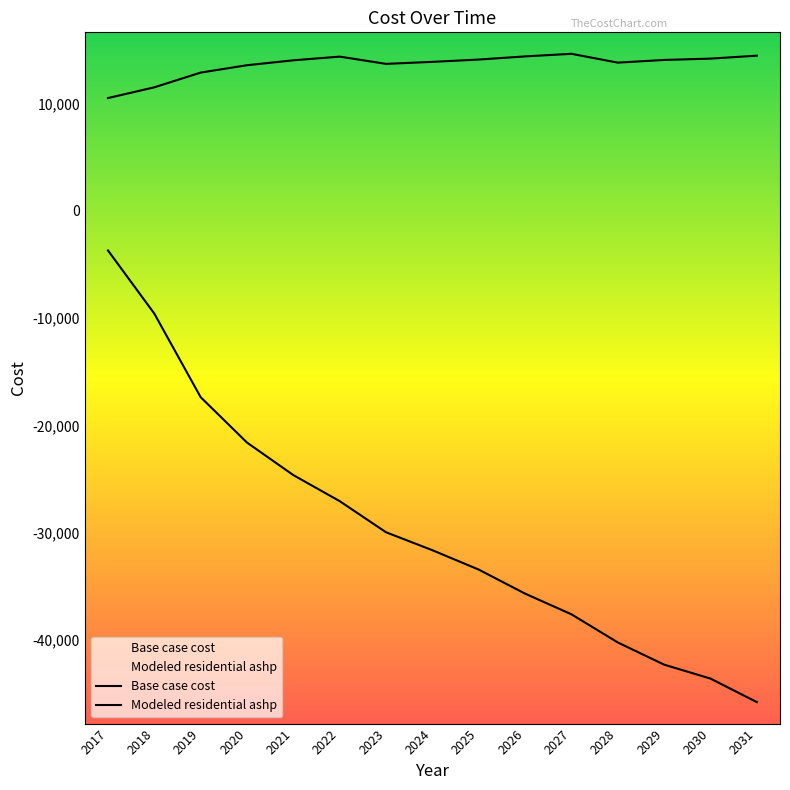

True or false: Modeled residential ashp and Base case cost intersect in this chart.

False